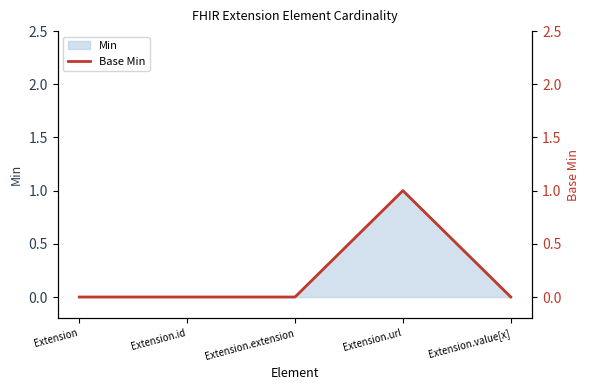

What is the label of the 4th point from the right?

Extension.id